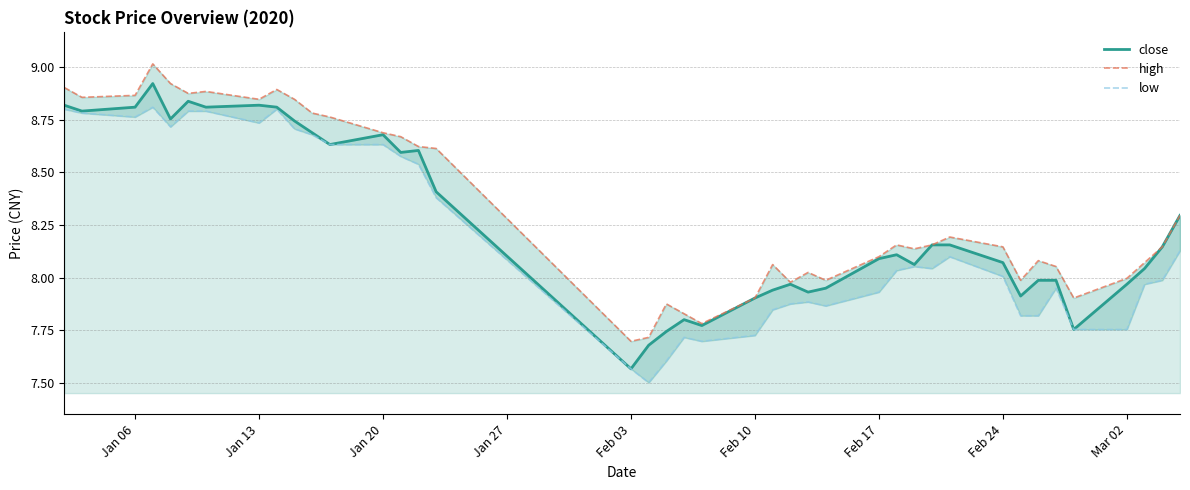

What is the highest value of the low series?

8.8